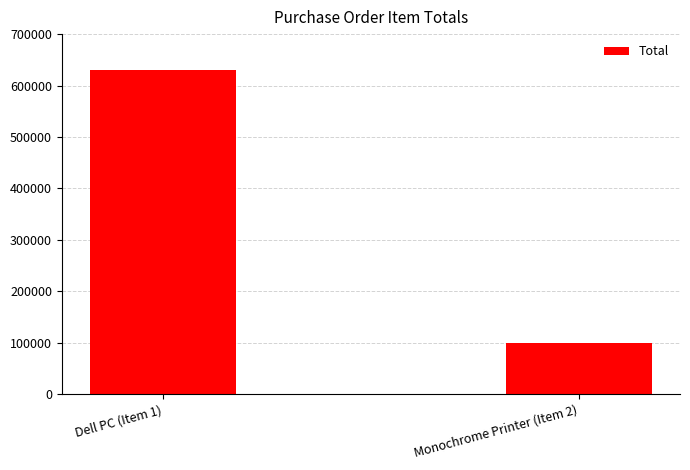

What is the ratio of the value at Monochrome Printer (Item 2) to the value at Dell PC (Item 1)?

0.2